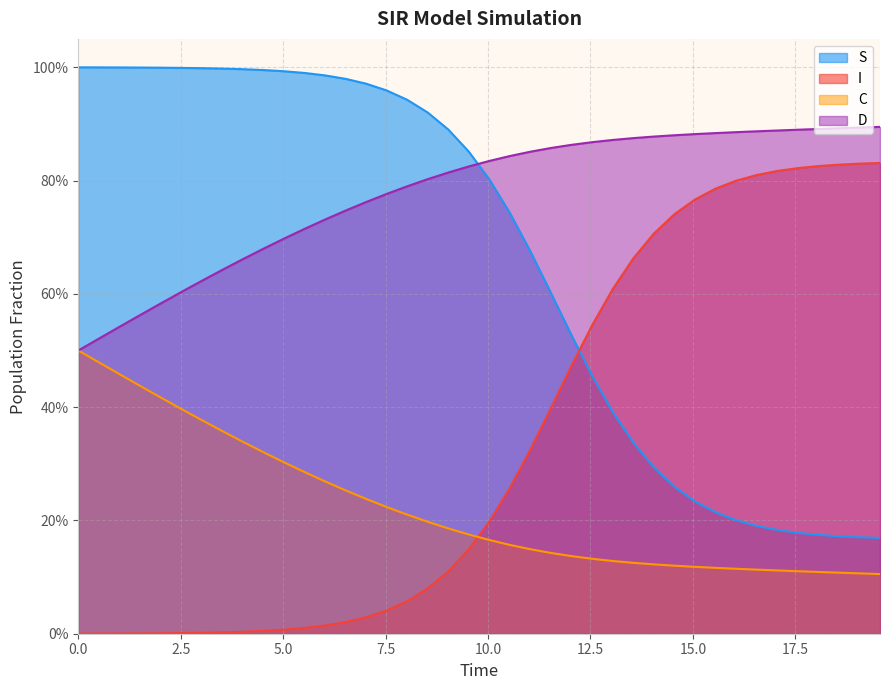

Does the chart display data point markers on the line(s)?

No